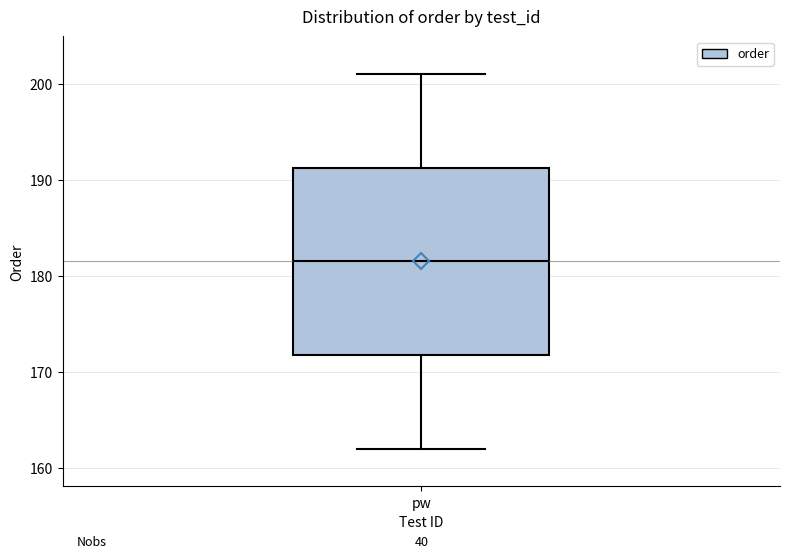

Where is the lower edge of the box for pw on the y-axis? The values are not printed on the chart, so give them approximately, as read against the axis.

172